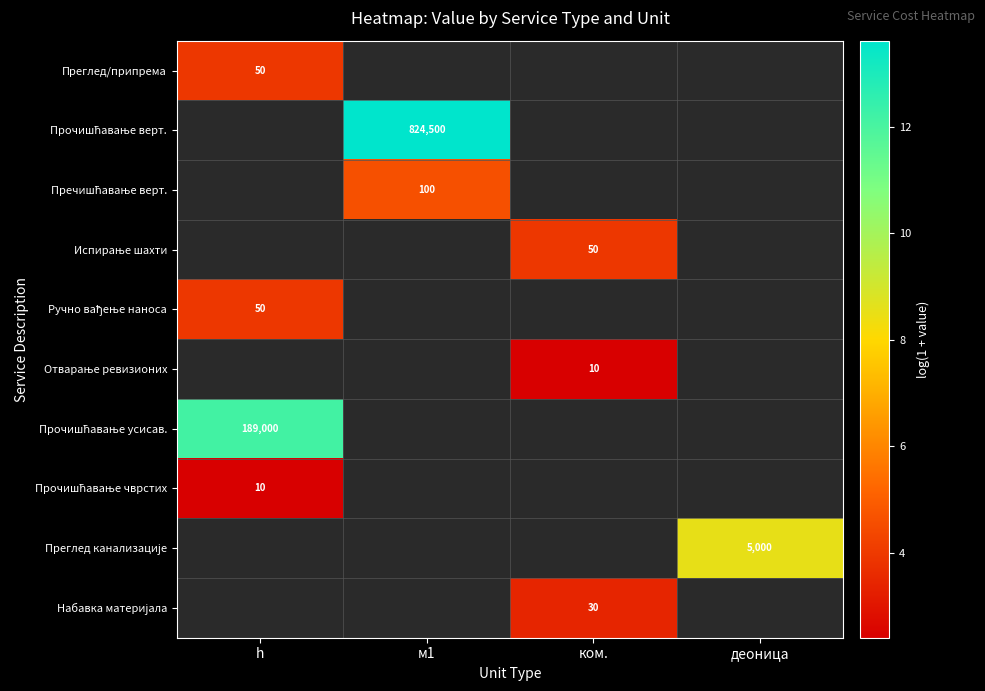

Which series has the largest range (max minus min)?

Преглед/припрема